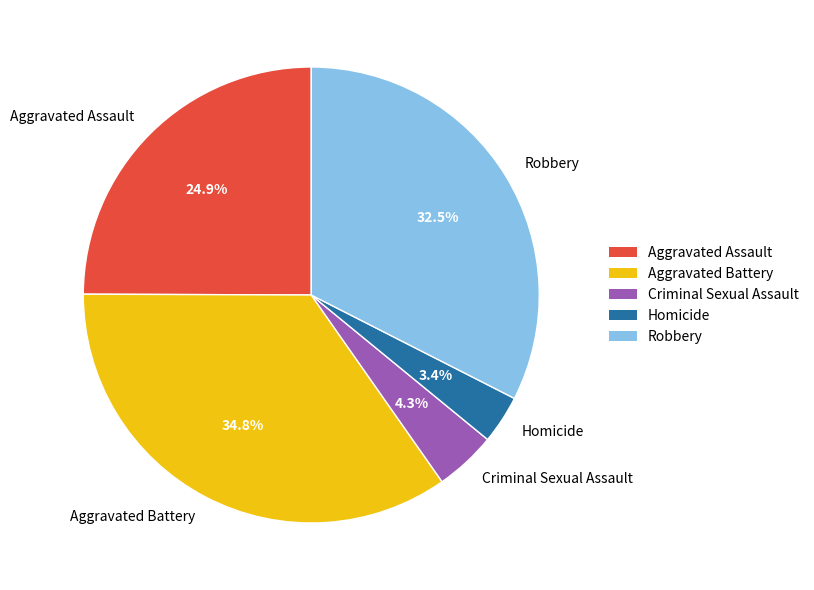

Does Aggravated Battery represent more than half of the total?

No